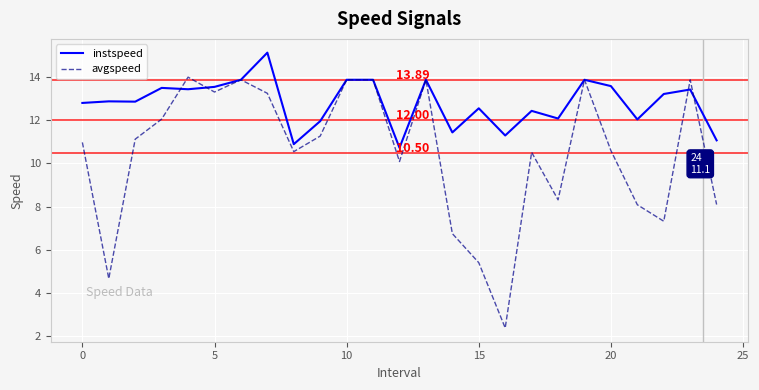

True or false: instspeed and avgspeed intersect in this chart.

True